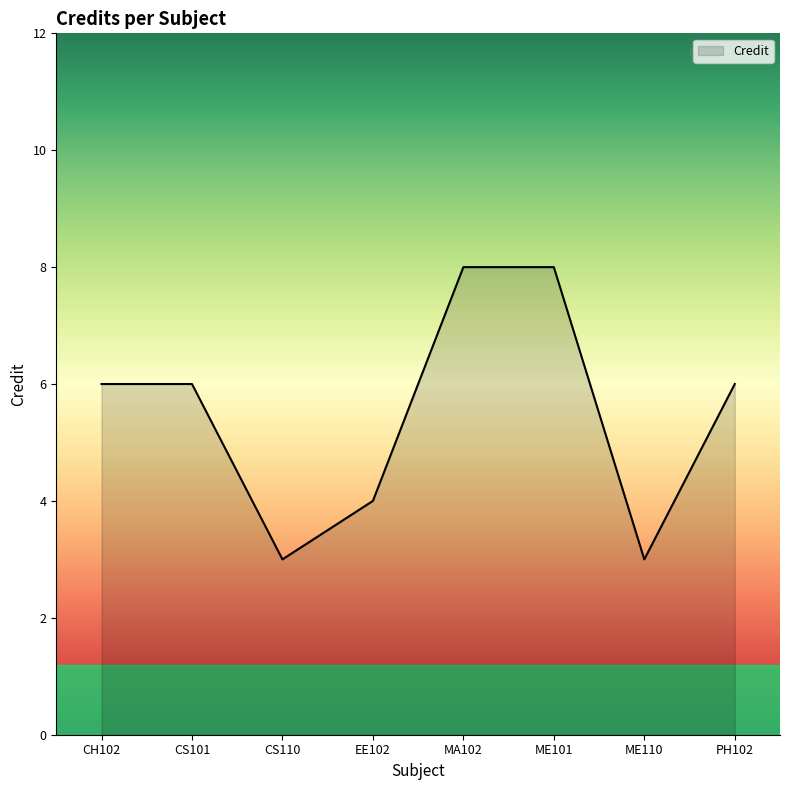

Does the chart display data point markers on the line(s)?

No